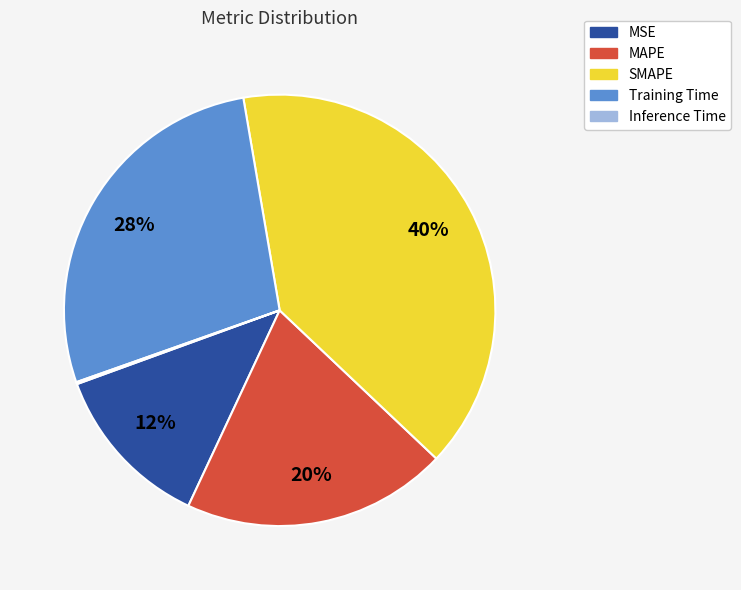

Do SMAPE and MSE together represent more than half of the pie?

Yes